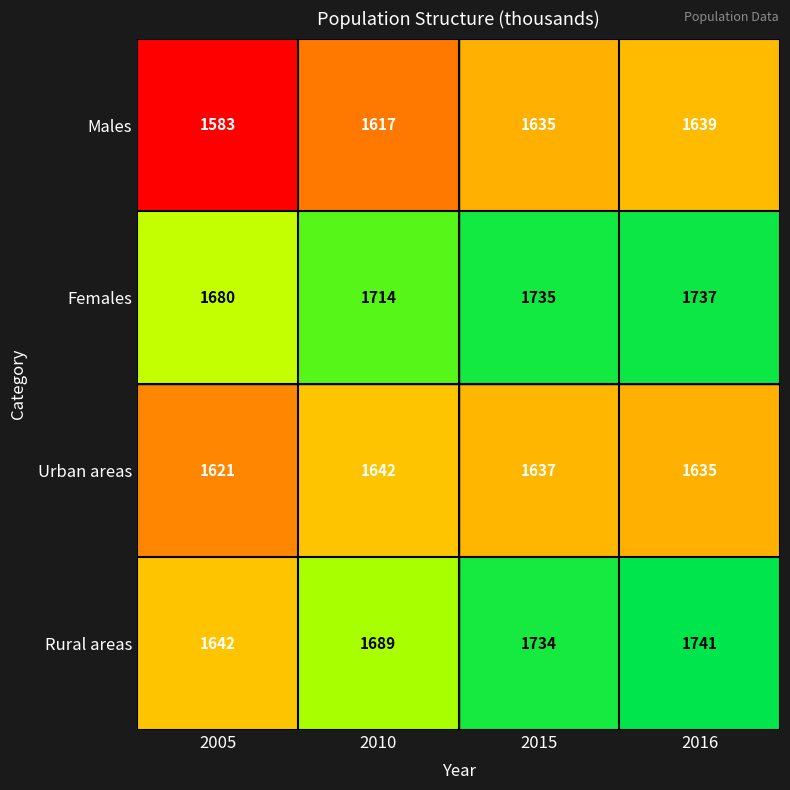

Between 2010 and 2016, which series saw the biggest shift?

Rural areas